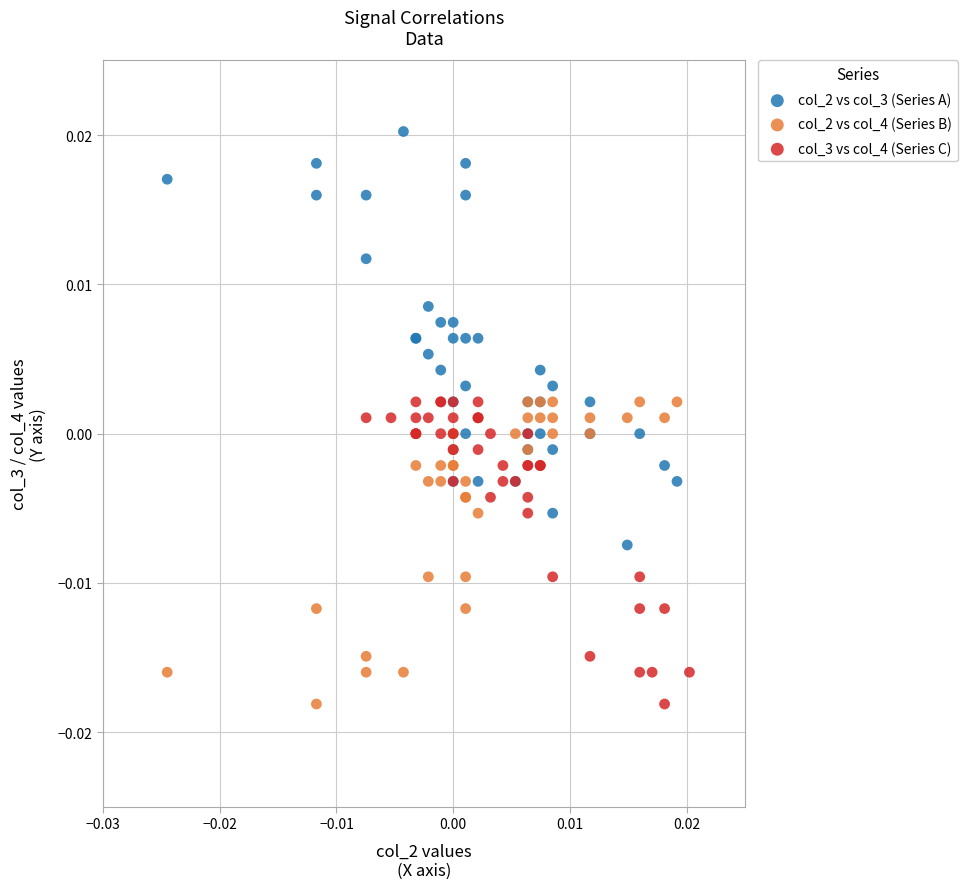

Which series reaches the maximum Y coordinate?

col_2 vs col_3 (Series A)